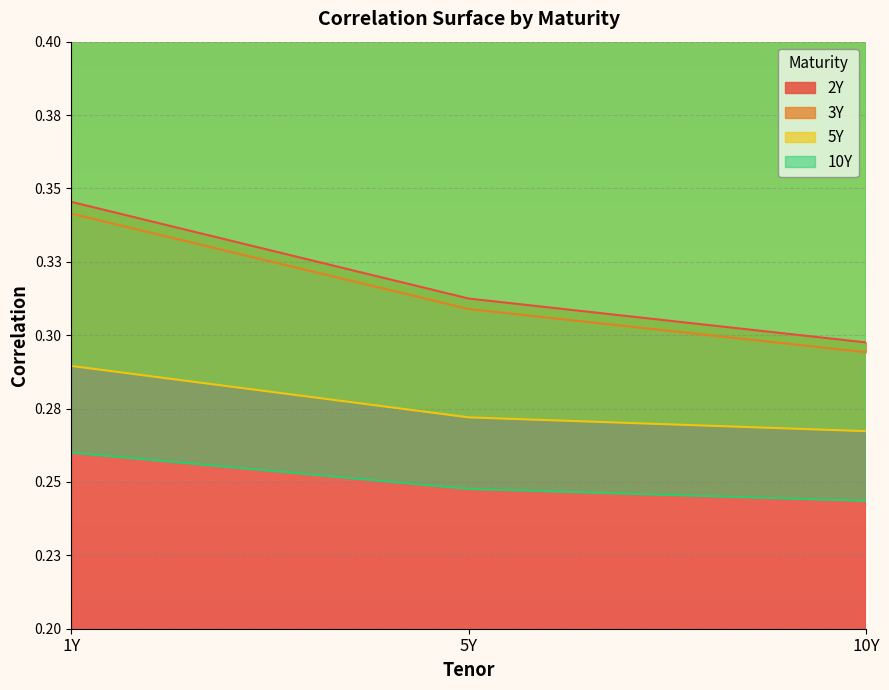

What is the value of the 5Y point at the 1st from the left?

0.3